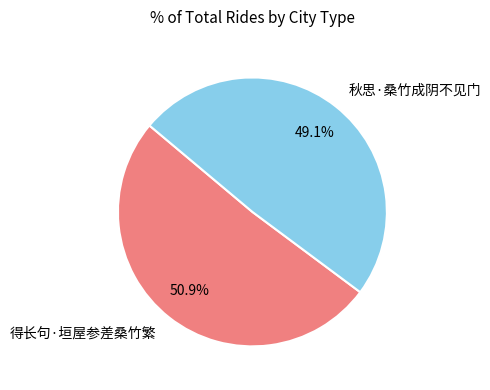

Which slice represents more than half of the pie?

得长句·垣屋参差桑竹繁